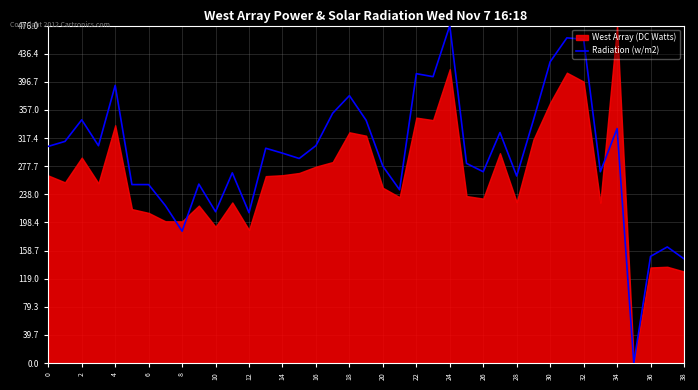

What is the sum of all values?

11478.8